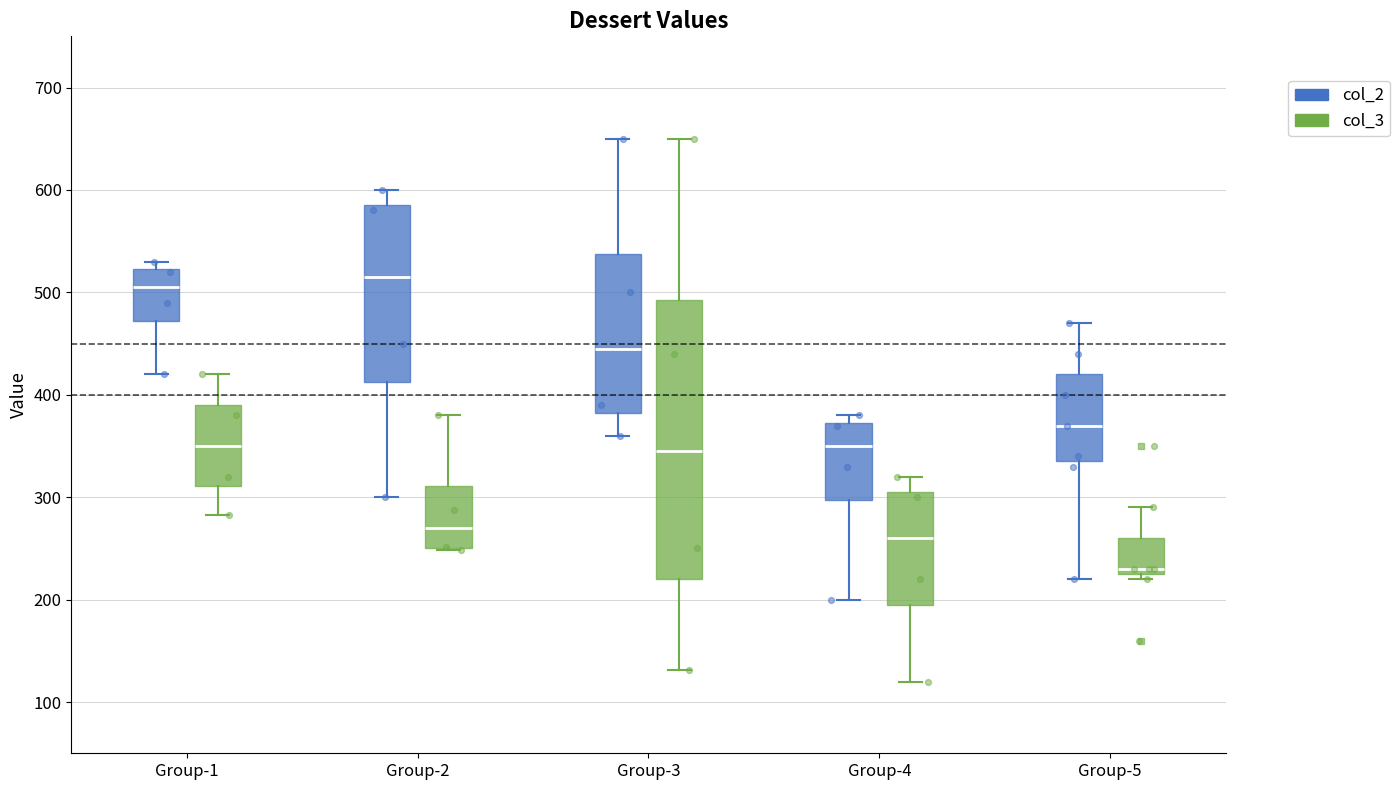

Reading left to right, transcribe this box plot: for each box, give where its median line is, the range the box spans, and where its two whiskers end, as read against the y-axis. The values are not printed on the chart, so give them approximately, as read against the axis.

Group-1 (col_2): median 510, box 470 to 520, whiskers 420 to 530
Group-1 (col_3): median 350, box 310 to 390, whiskers 280 to 420
Group-2 (col_2): median 520, box 410 to 590, whiskers 300 to 600
Group-2 (col_3): median 270, box 250 to 310, whiskers 250 to 380
Group-3 (col_2): median 450, box 380 to 540, whiskers 360 to 650
Group-3 (col_3): median 350, box 220 to 490, whiskers 130 to 650
Group-4 (col_2): median 350, box 300 to 370, whiskers 200 to 380
Group-4 (col_3): median 260, box 200 to 310, whiskers 120 to 320
Group-5 (col_2): median 370, box 340 to 420, whiskers 220 to 470
Group-5 (col_3): median 230 (just above the box's lower edge), box 230 to 260, whiskers 220 to 290